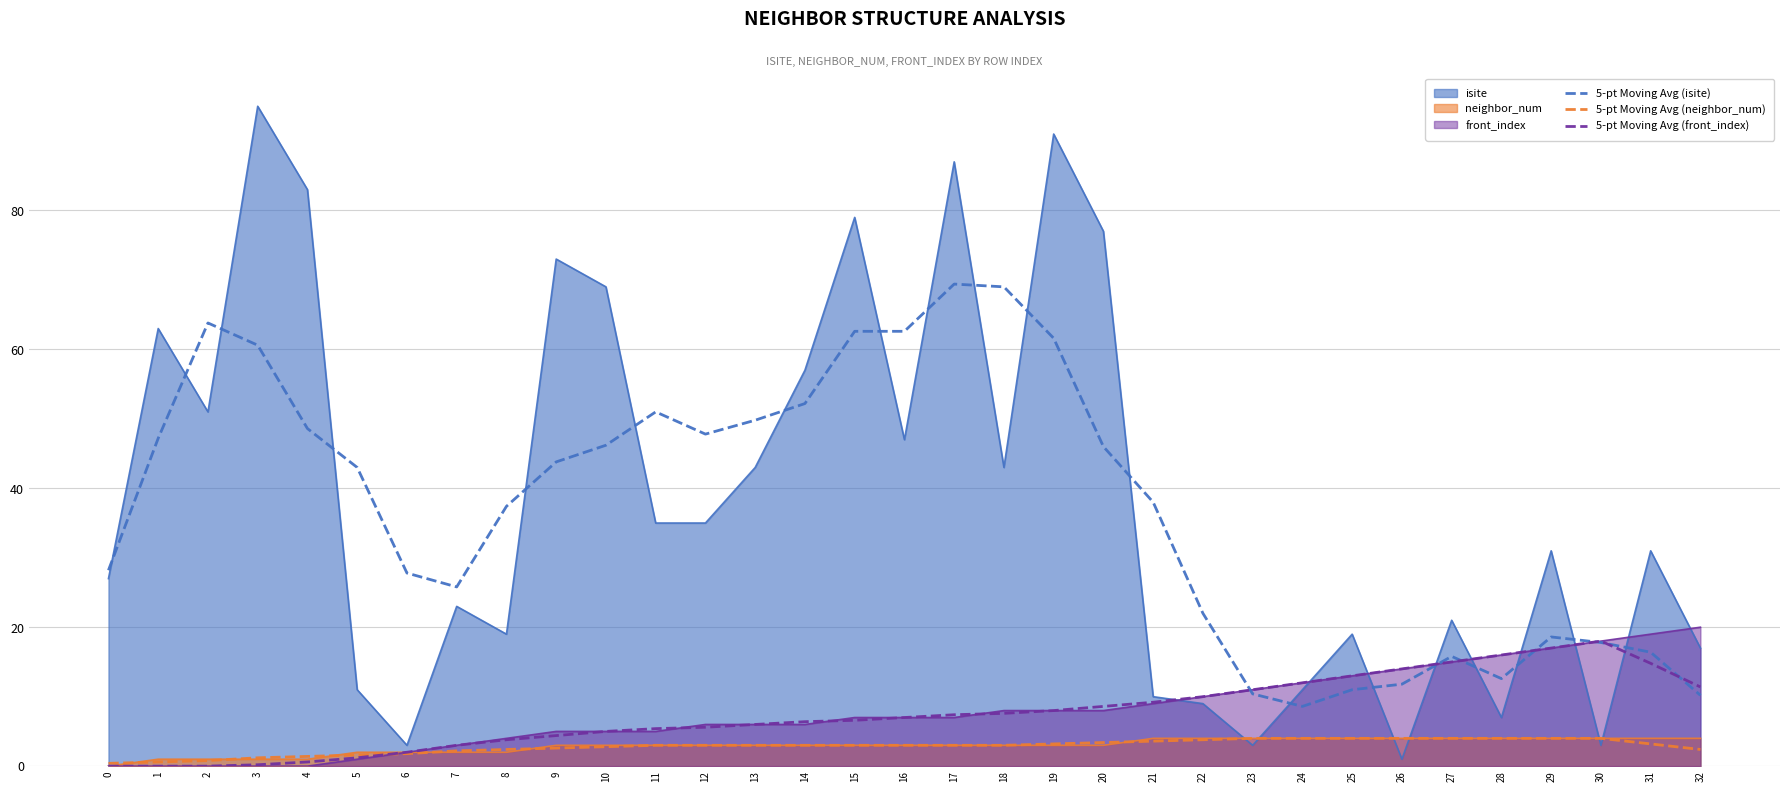

Does the chart display data point markers on the line(s)?

No